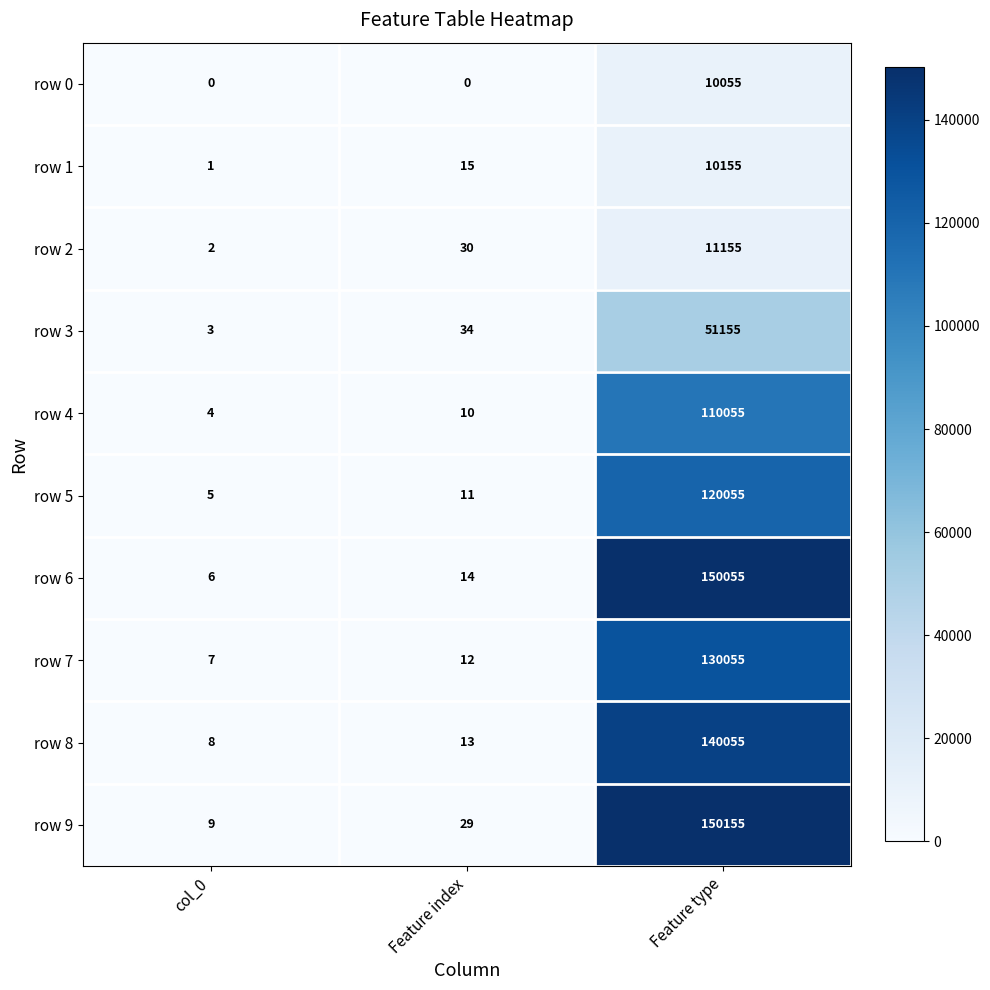

What is the sum of all row 9 values?

150193